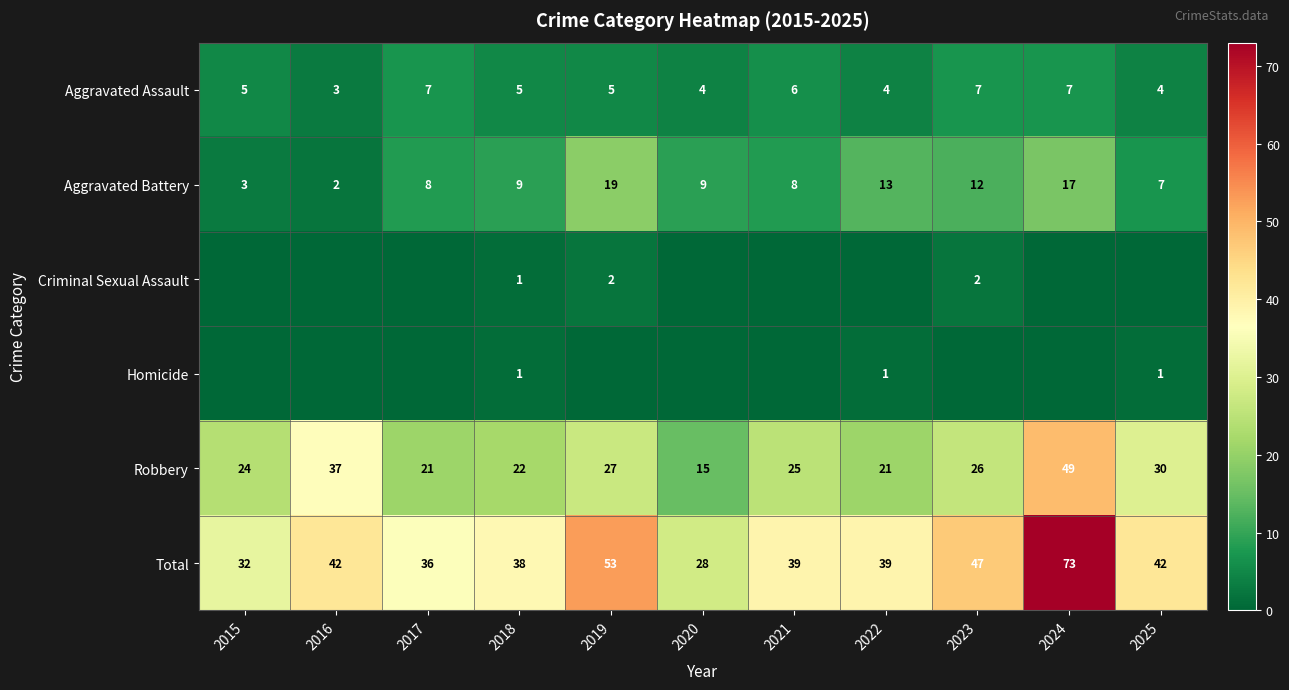

The value of Aggravated Assault at 2018 is 5. True or false?

True